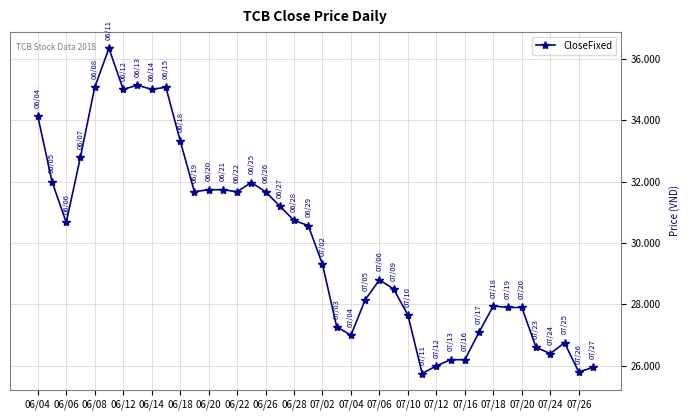

True or false: the data has more than 1 interior local peaks.

True